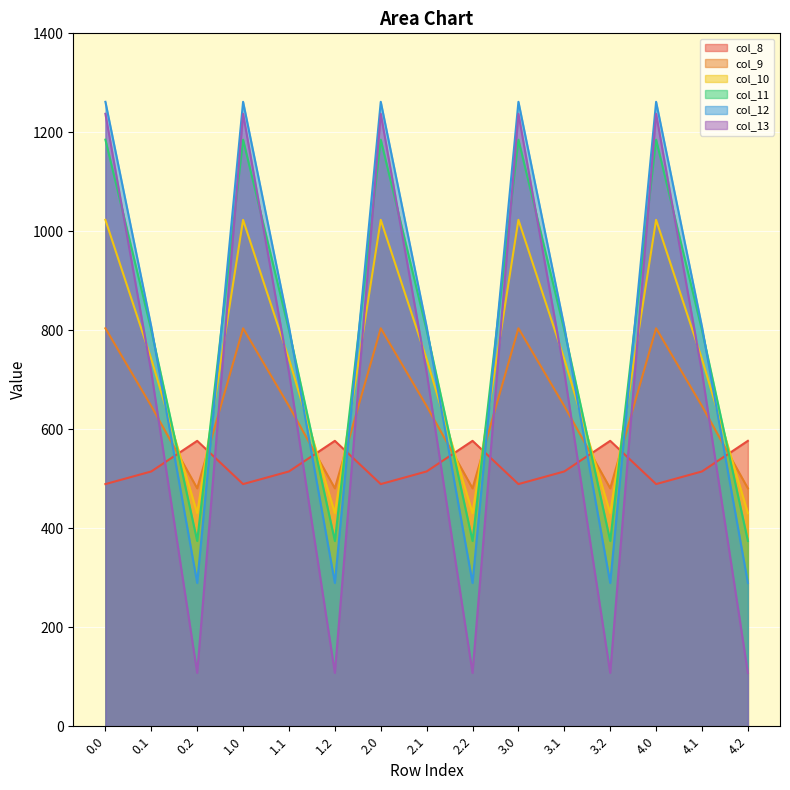

At 0.2, list the series in order from smallest to largest.

col_13, col_12, col_11, col_10, col_9, col_8